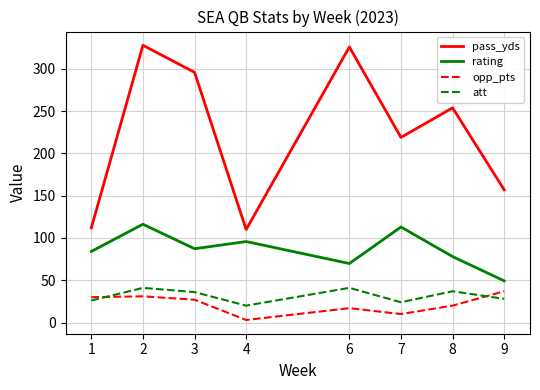

The value of pass_yds at 4 is 52.5. True or false?

False